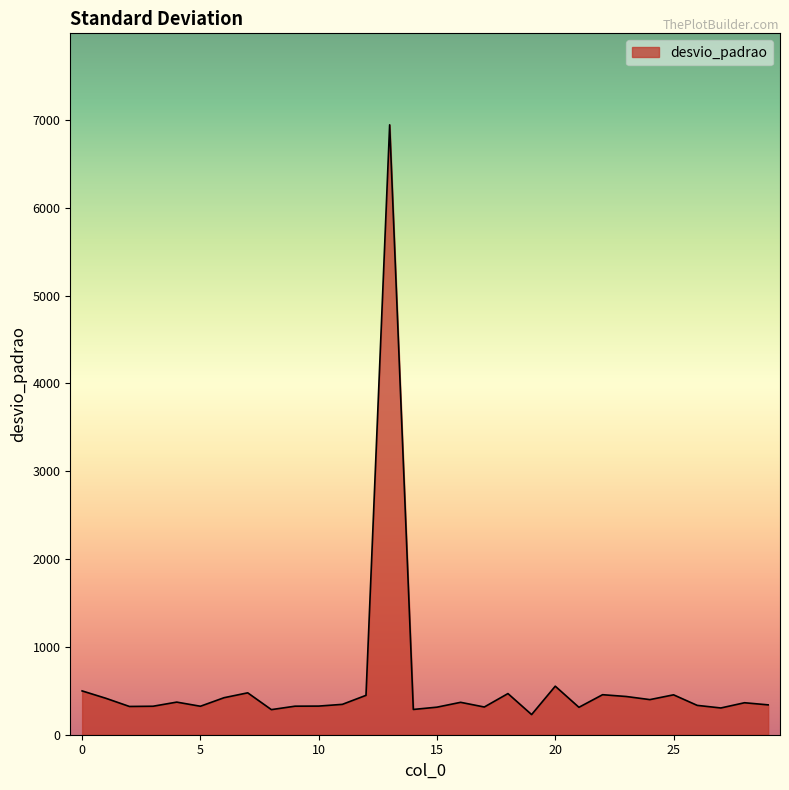

What is the smallest value displayed?

229.4